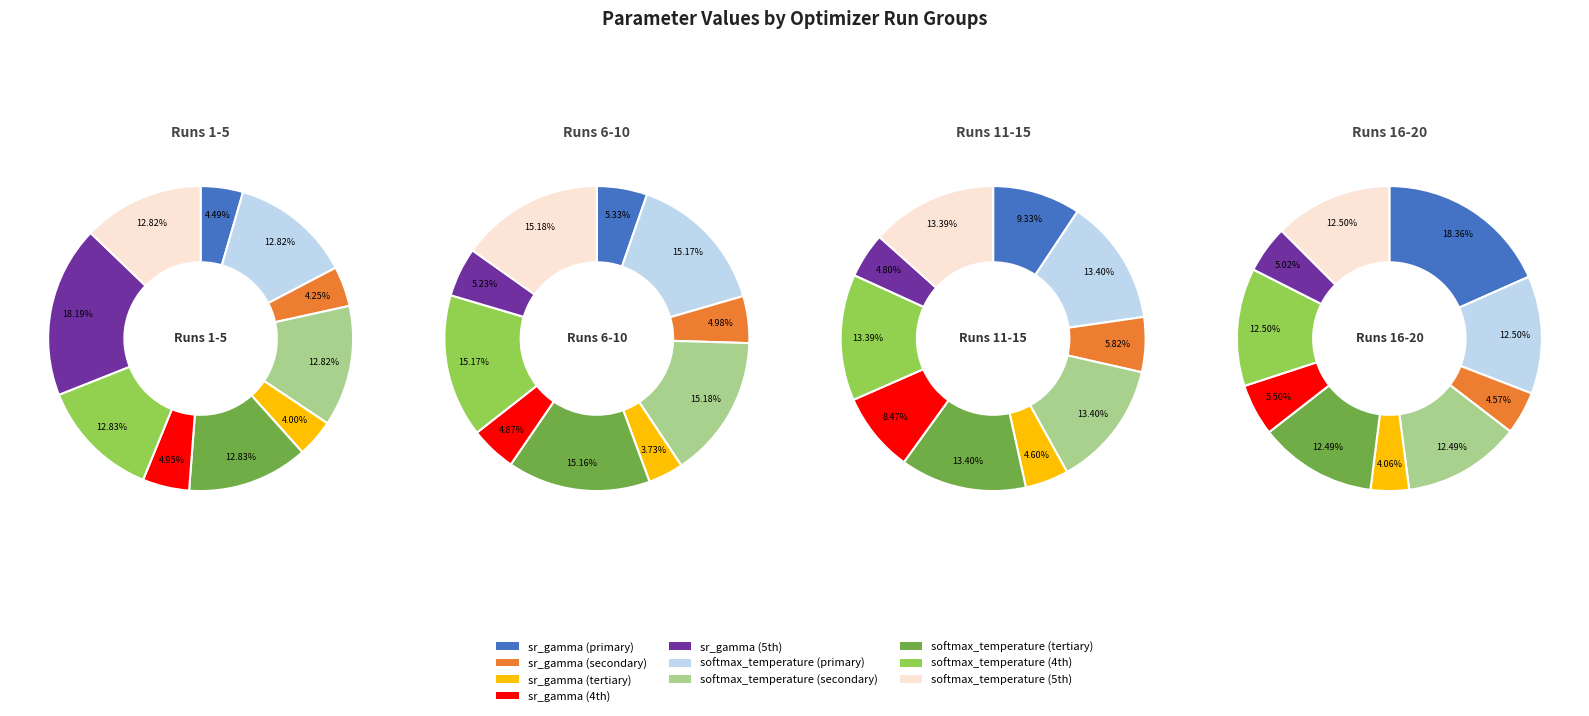

Is it true that 14 is 1% of the pie?

False